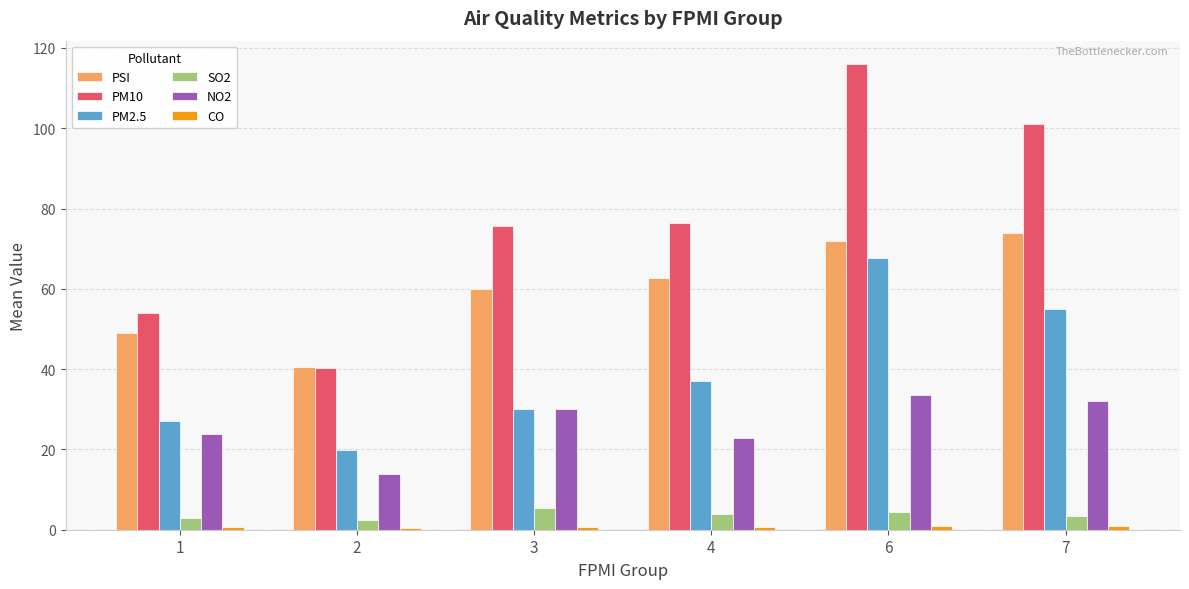

Between 1 and 3, which series saw the biggest shift?

PM10